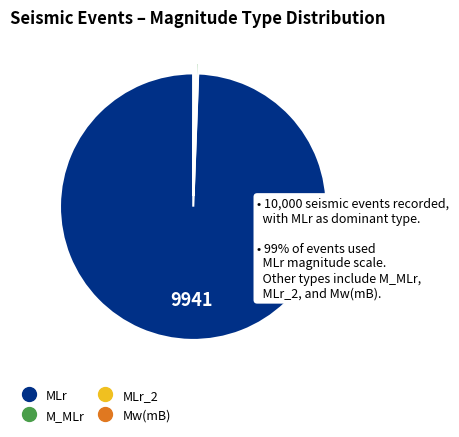

Is there any slice that represents more than half of the pie?

Yes